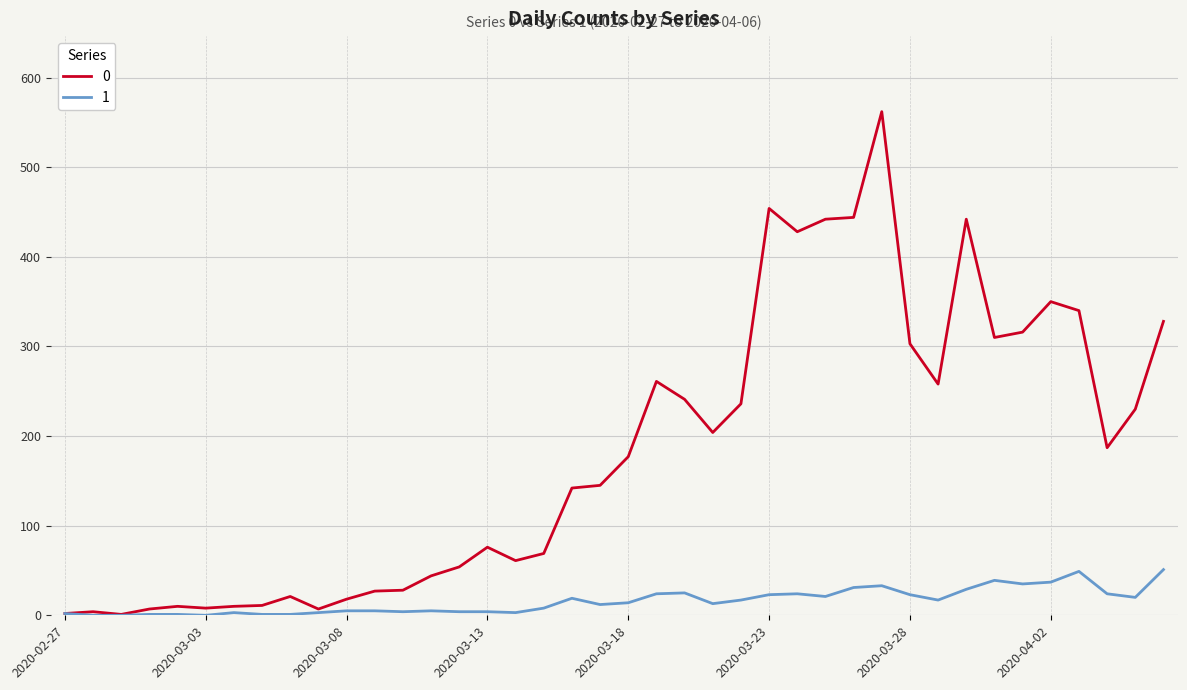

True or false: 0 has more than 2 points higher than both neighbors.

True